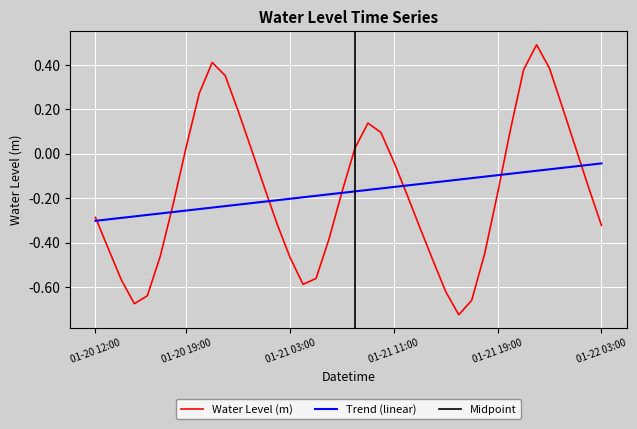

How many negative values are there?

25